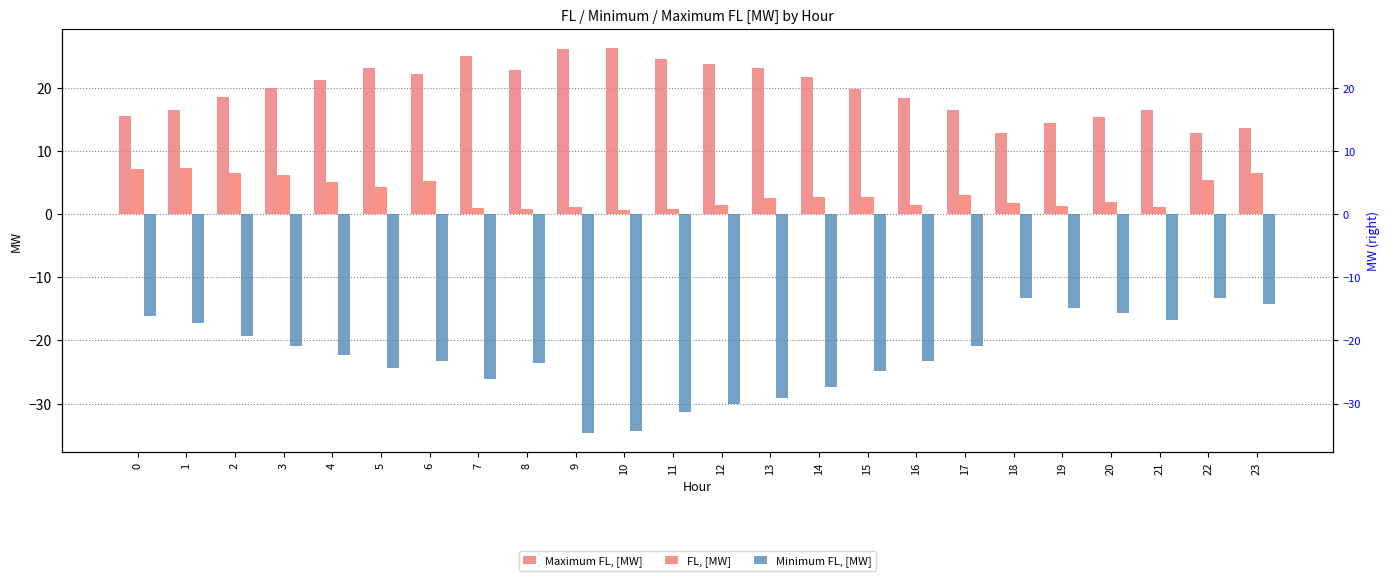

Which series has the largest total across all categories?

Maximum FL, [MW]